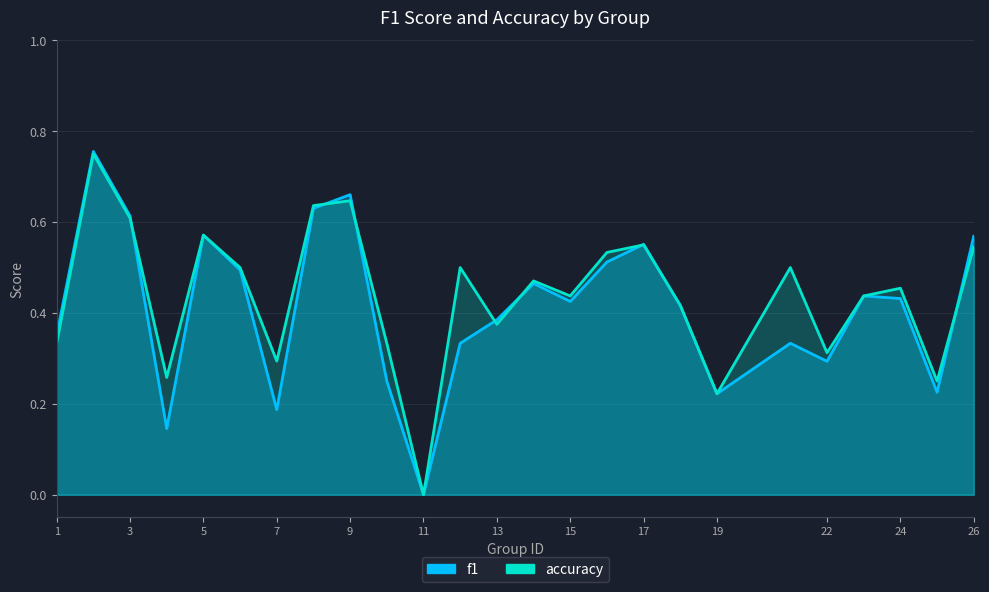

At how many categories does at least one series exceed 0?

24